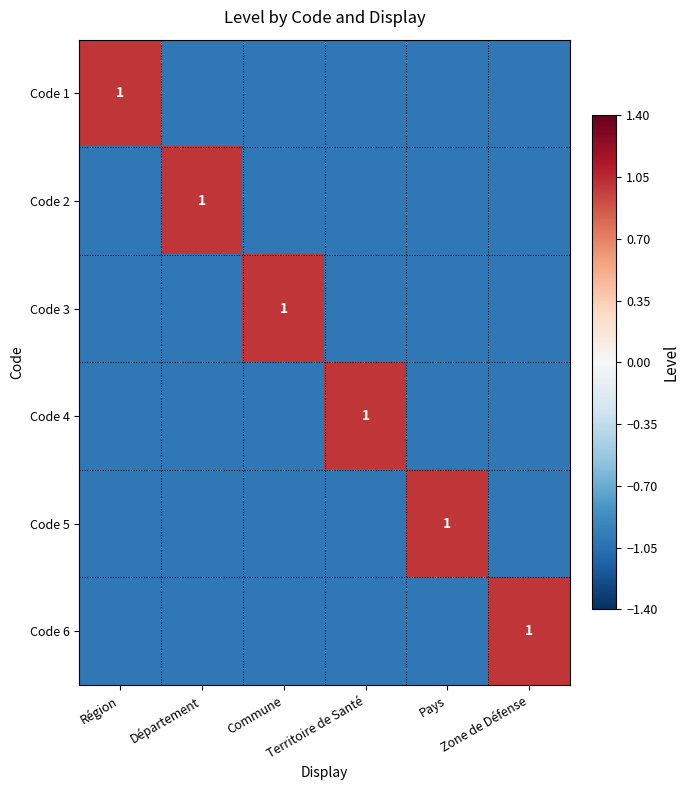

At which category is the sum across all series the highest?

Région